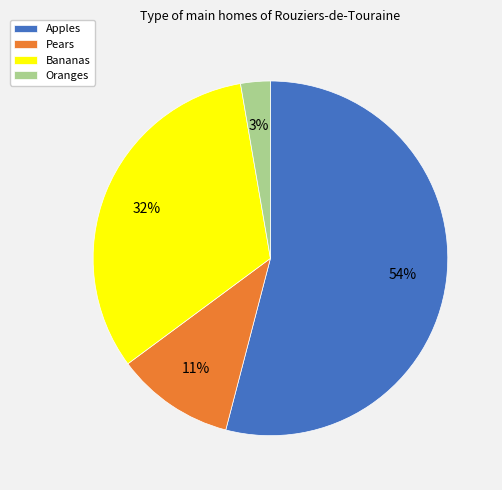

Between Apples and Oranges, which is larger?

Apples